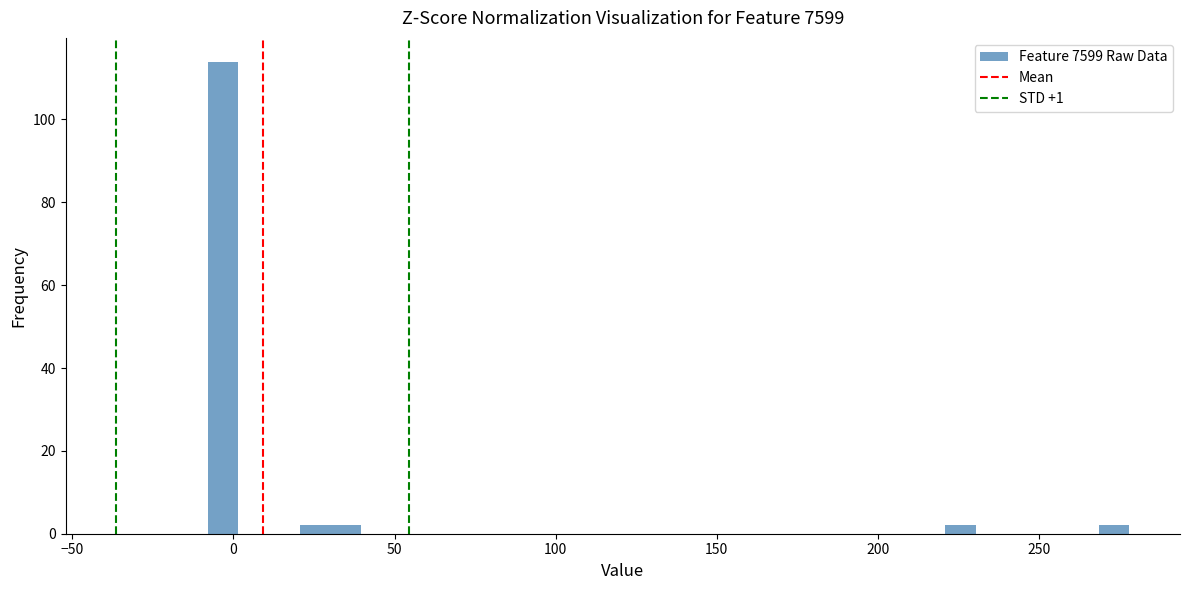

Read against the x-axis, roughly where is the centre of the tallest bar?

-5